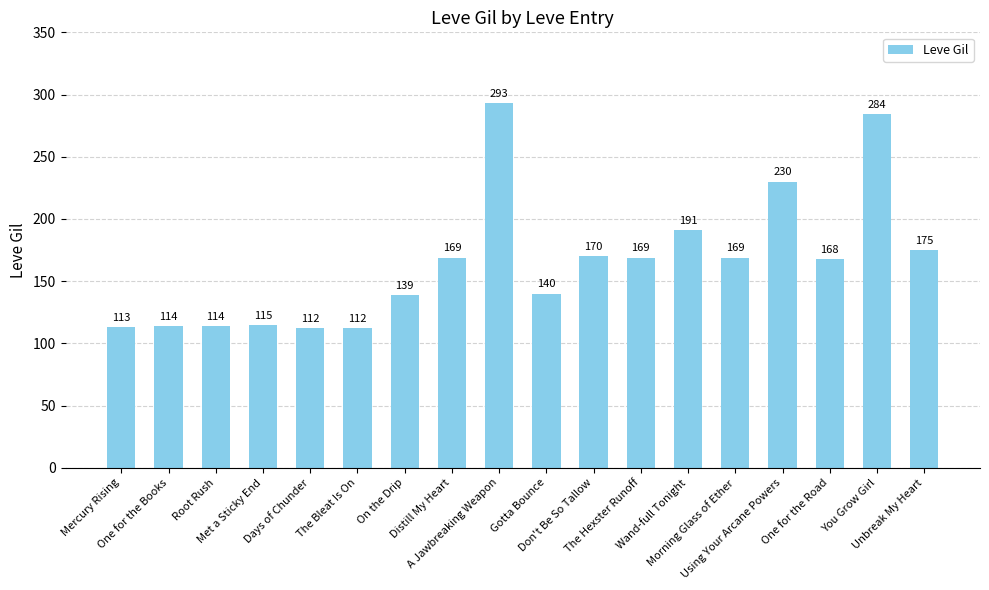

Where is the data nearest to the value 202?

Wand-full Tonight